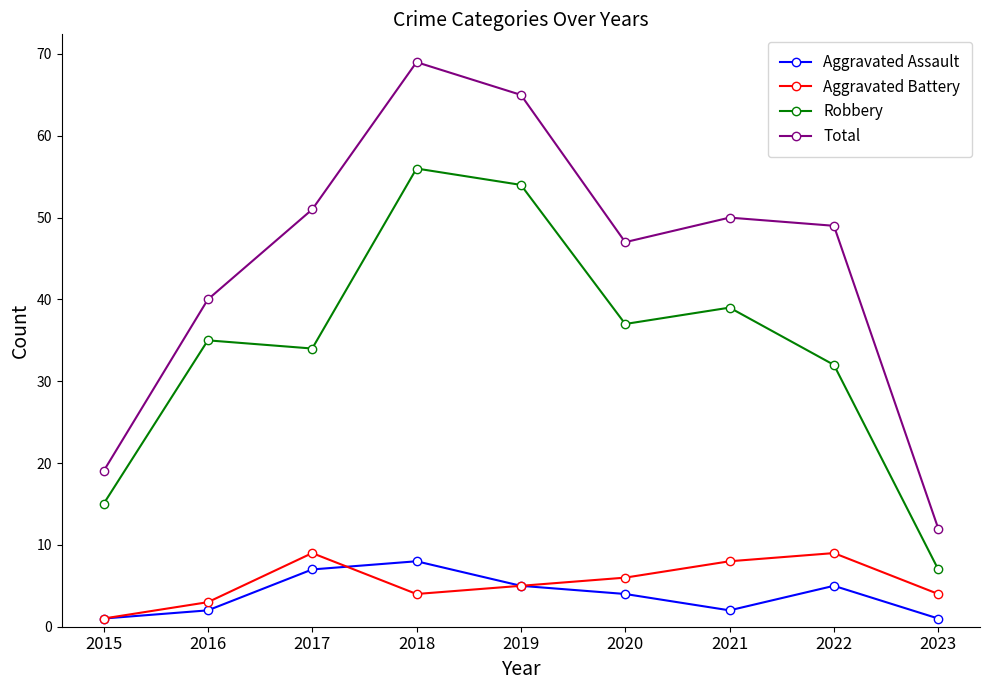

What is the difference between the second highest and minimum values in the Aggravated Assault series?

6